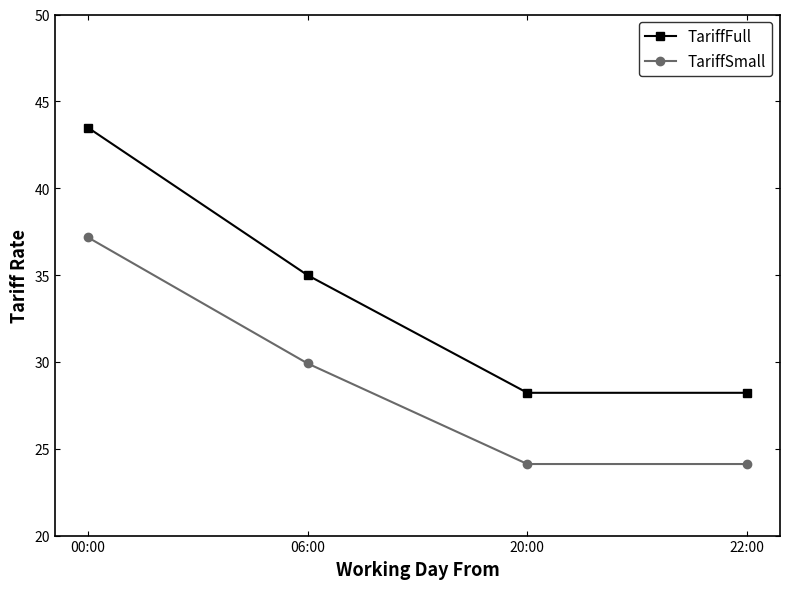

What is the sum of the TariffSmall values at 22:00 and 06:00?

54.0